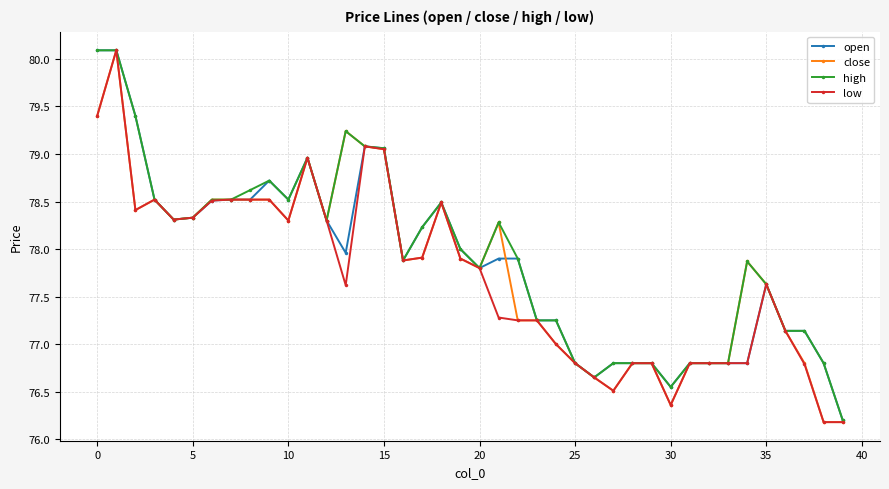

What are all the series names shown in the legend?

open, close, high, low